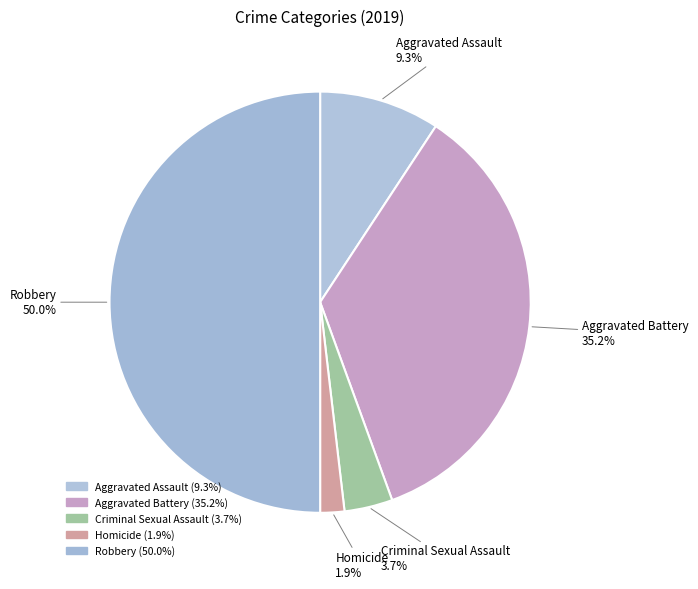

Count the number of slices in the pie.

5